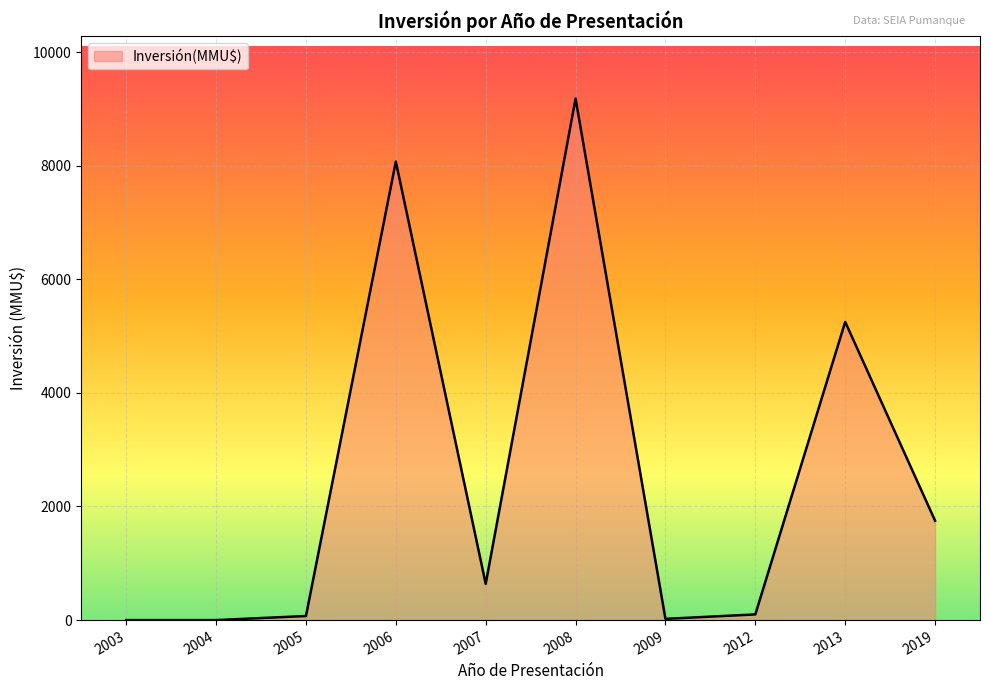

Does the chart have visible grid lines?

Yes